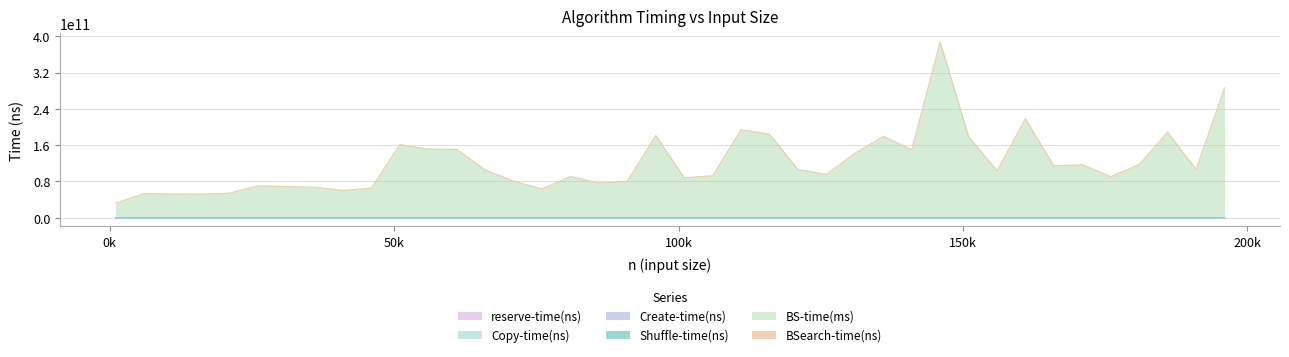

True or false: Create-time(ns) has a value of 337534 at 141000.

False